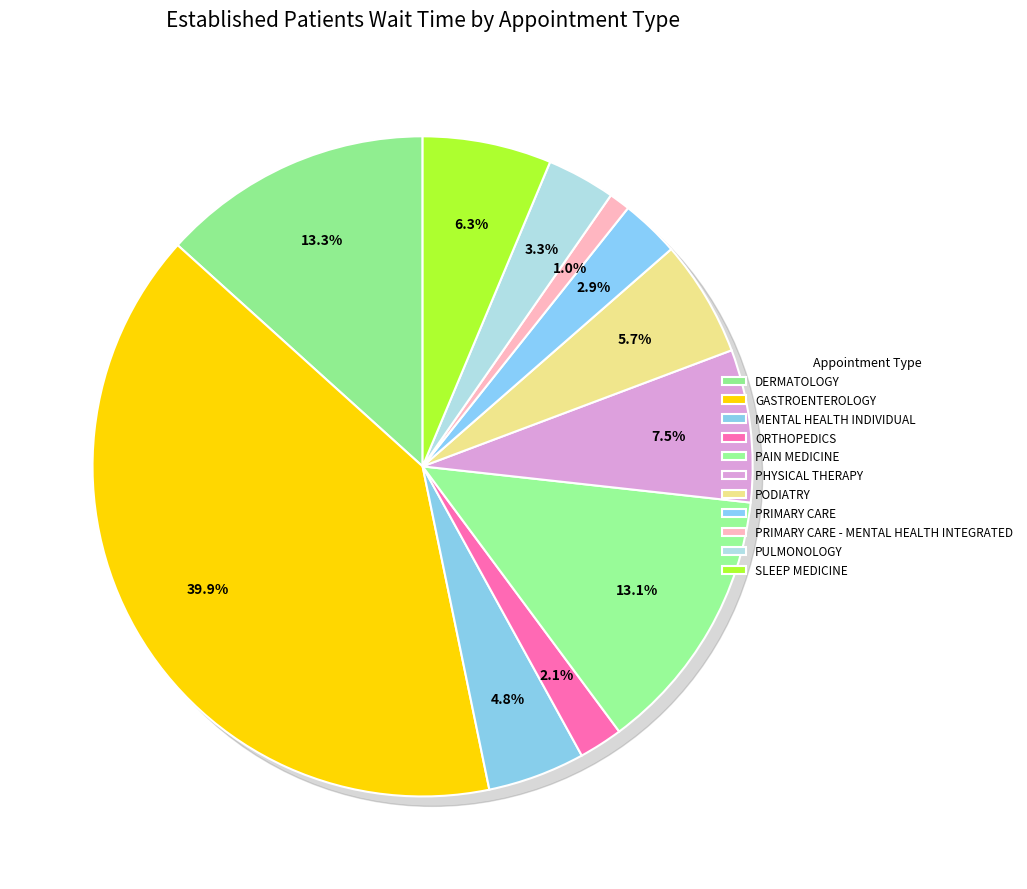

How many segments does this pie chart have?

11